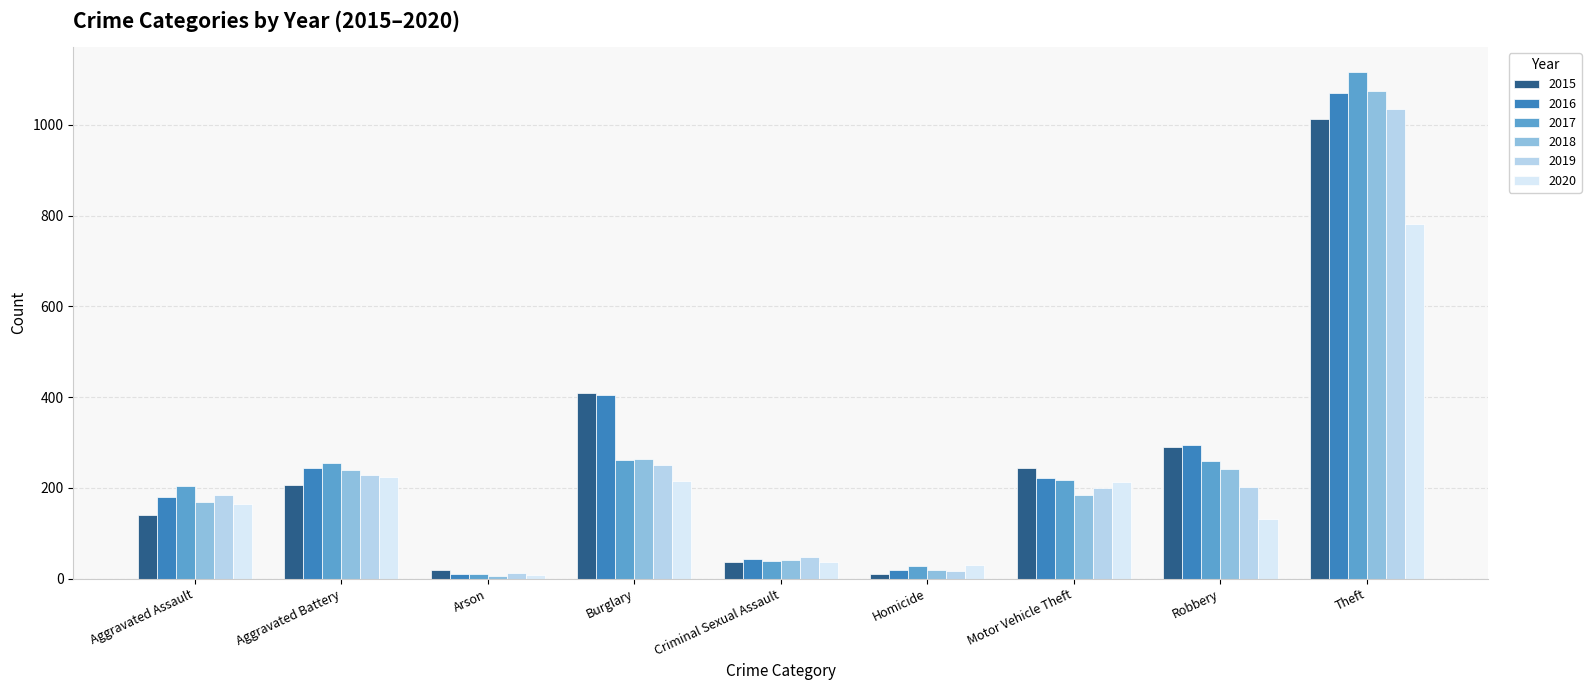

What is the difference between the highest and lowest values at Criminal Sexual Assault?

12